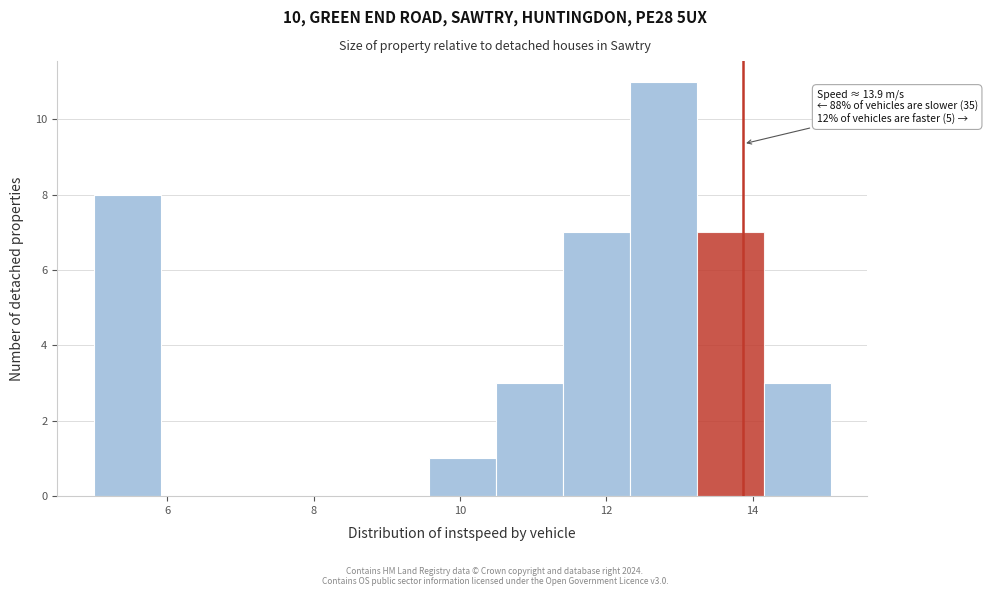

Over which range of the x-axis is the bar tallest?

12.4 to 13.2